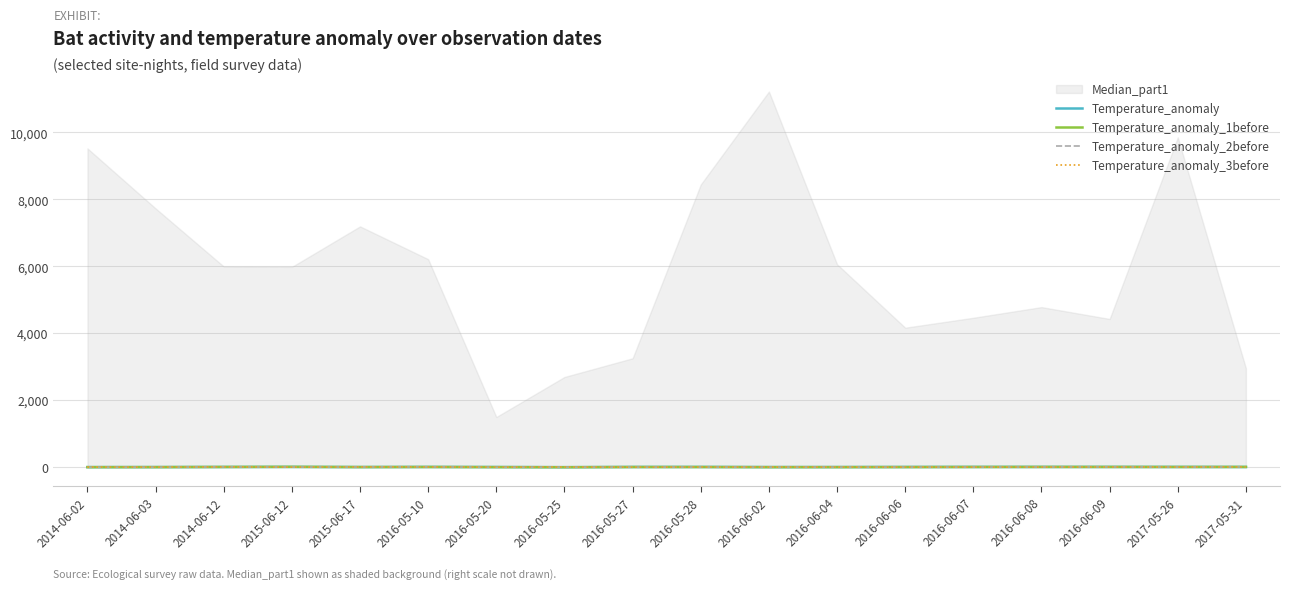

What position from the right is 2017-05-26?

2